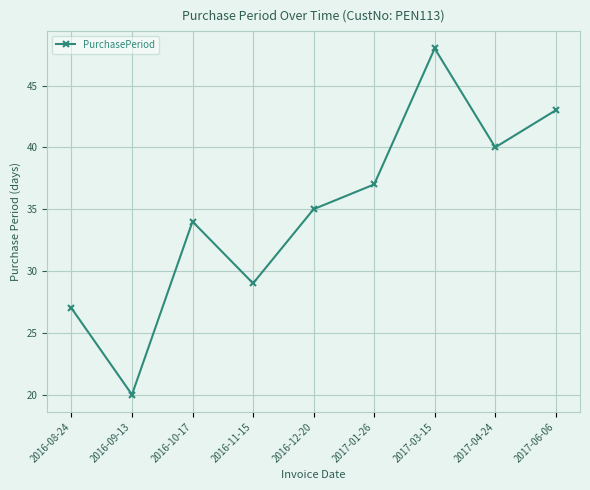

List the labels in order of value, smallest first.

2016-09-13, 2016-08-24, 2016-11-15, 2016-10-17, 2016-12-20, 2017-01-26, 2017-04-24, 2017-06-06, 2017-03-15